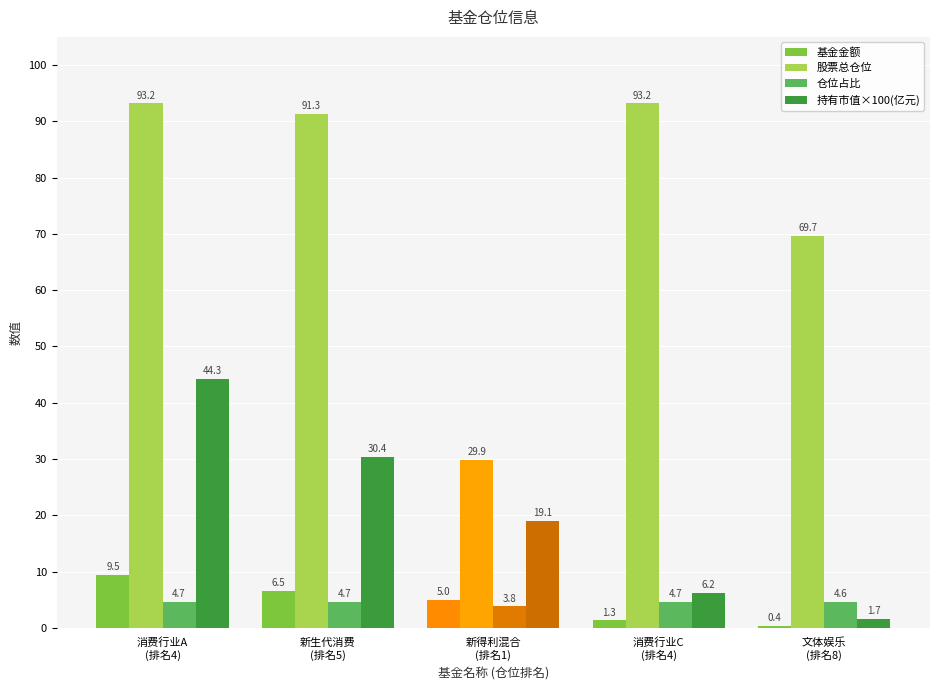

What is the greatest value displayed?

93.2